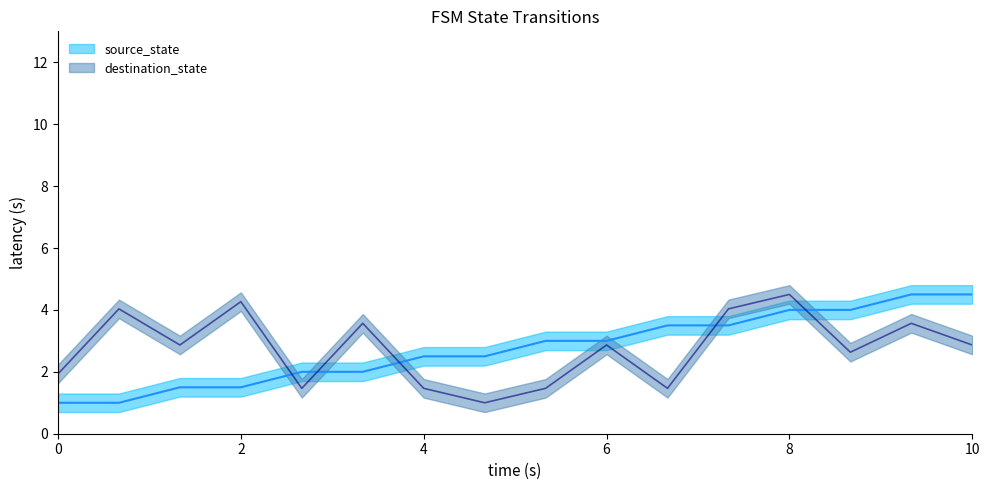

Which series has the largest range (max minus min)?

source_state